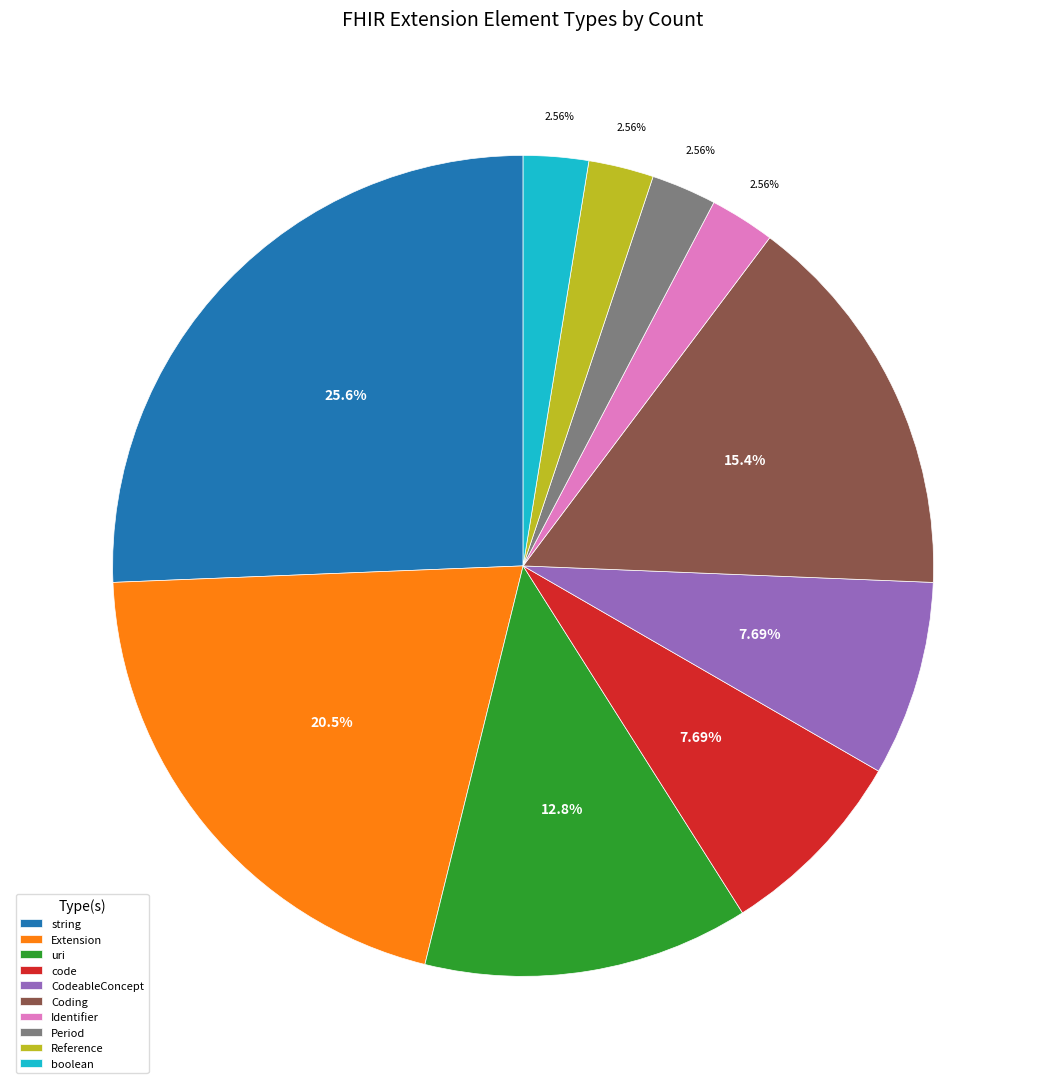

Is it true that Identifier is 12% of the pie?

False